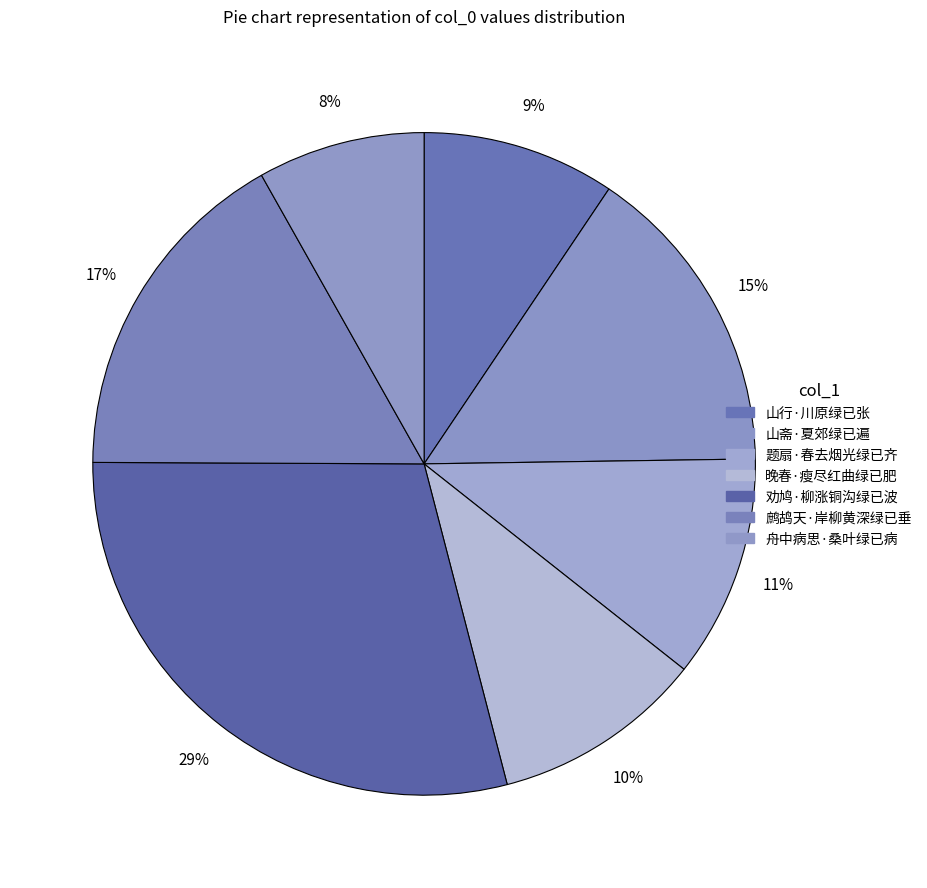

What is the smallest slice in the pie chart?

舟中病思·桑叶绿已病